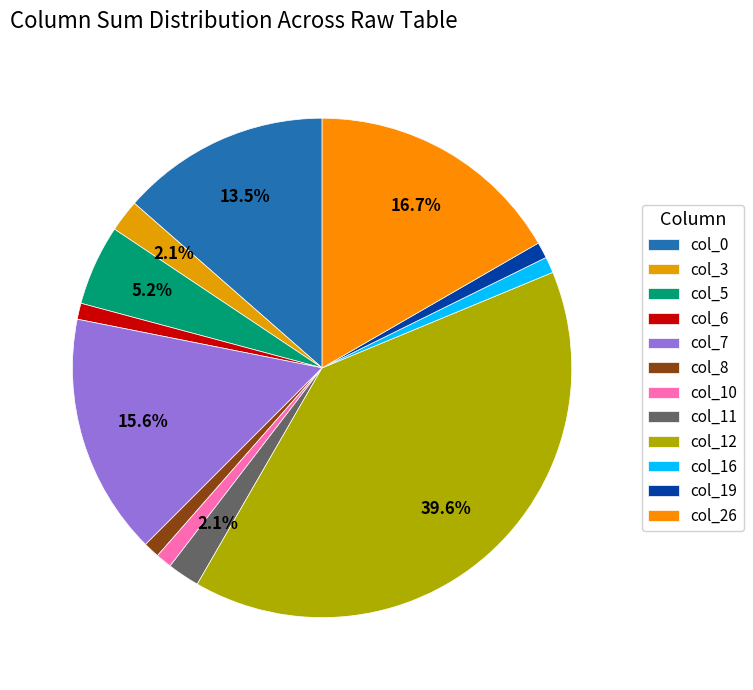

To the nearest percent, what percentage of the pie is col_11?

2%